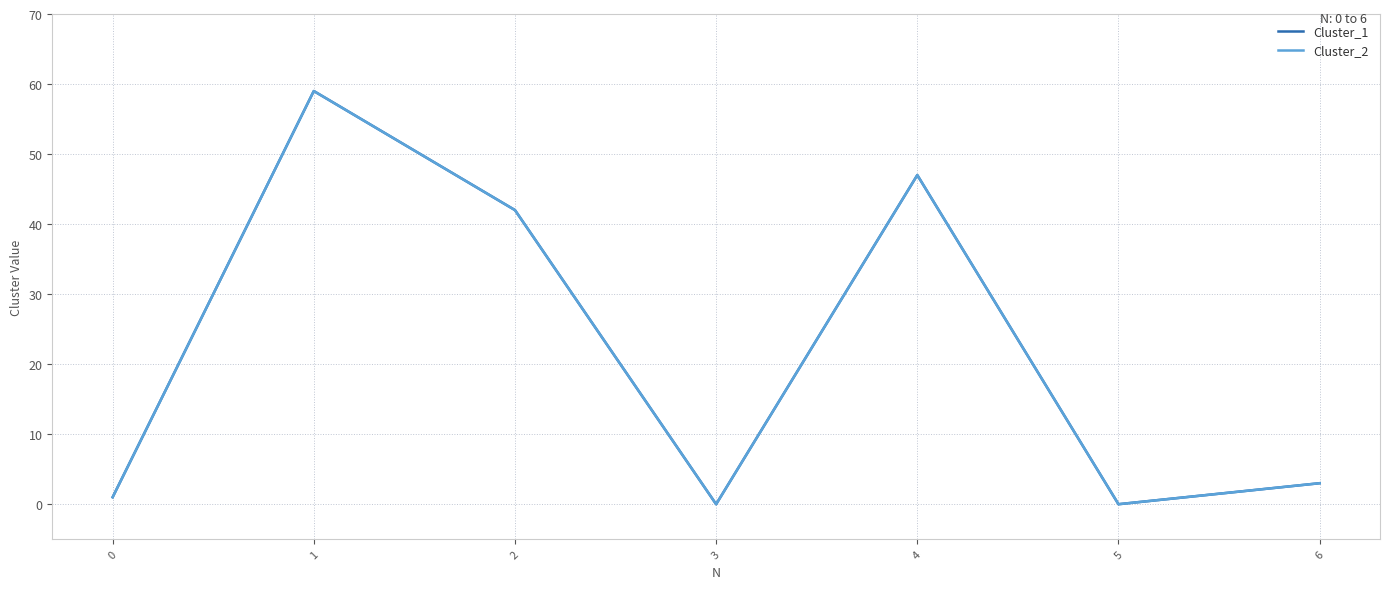

Does the chart have visible grid lines?

Yes